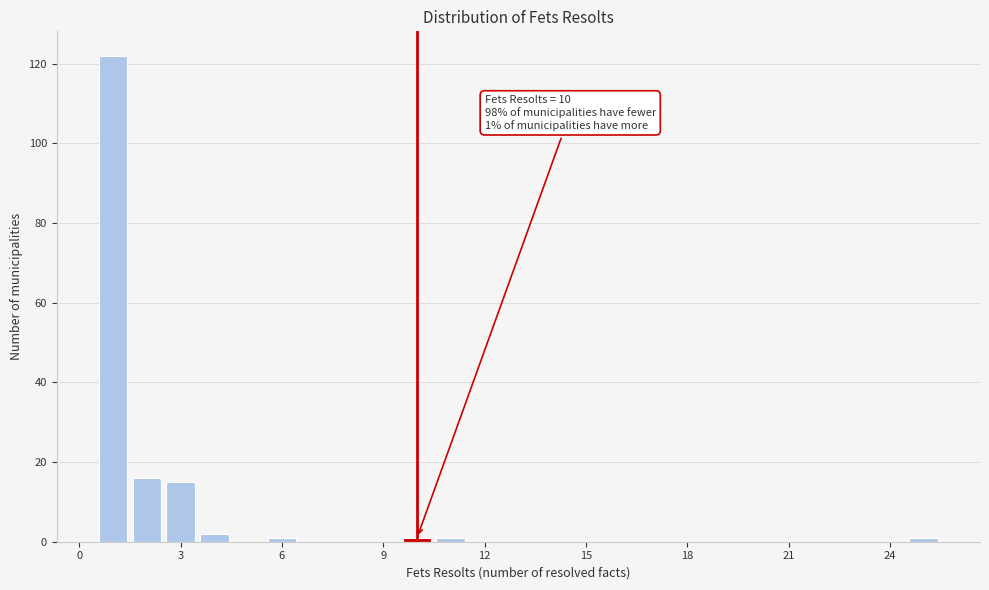

Around what value on the x-axis is the tallest bar? Give the approximate position of its centre, as read against the axis.

1.0